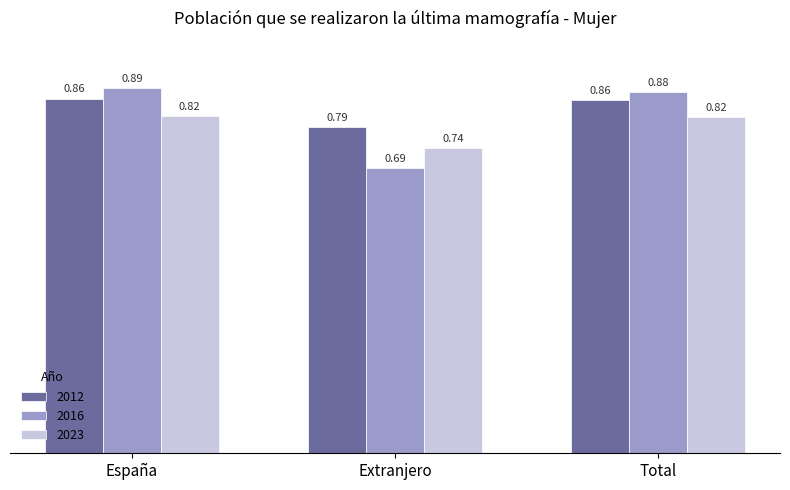

Rank the series by their maximum value, from highest to lowest.

2016, 2012, 2023